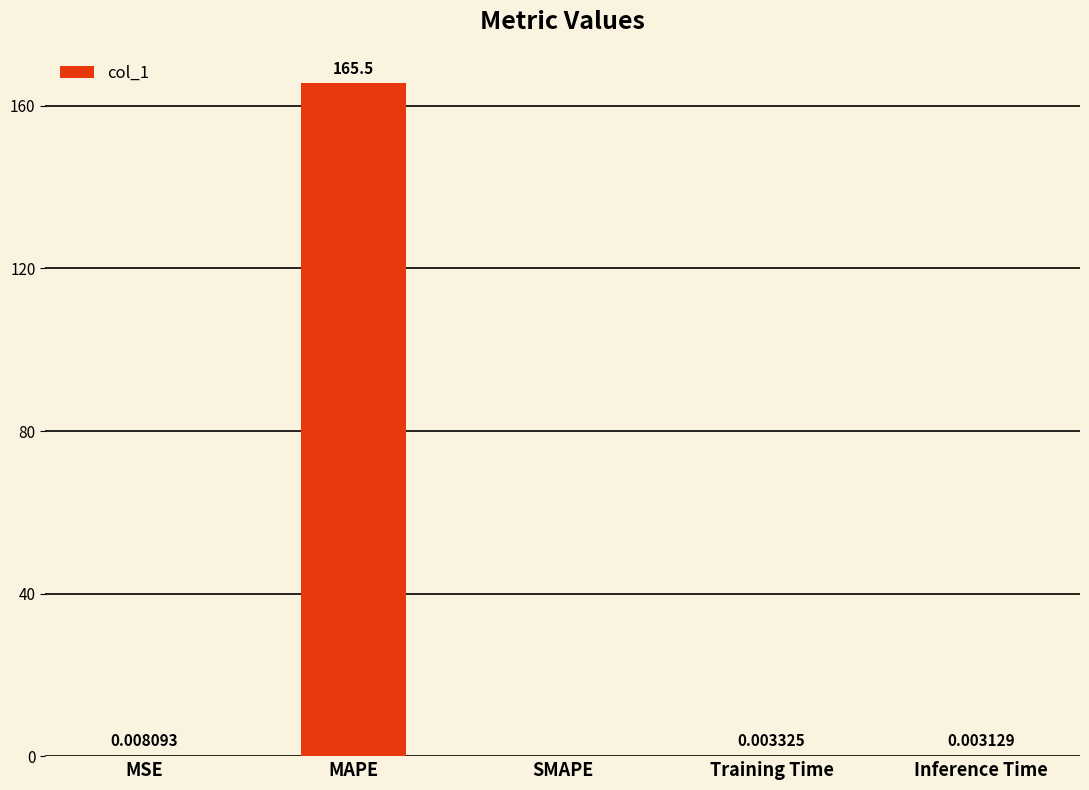

At which label is the value closest to 82?

MSE